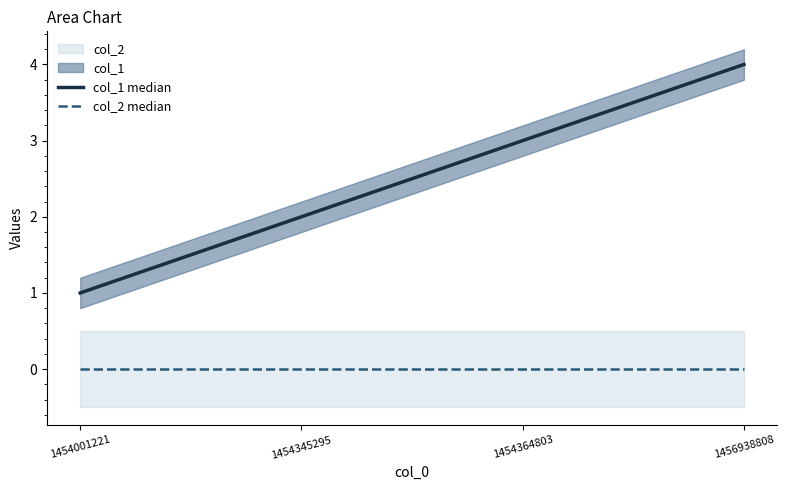

Reading left to right, transcribe all the data shown in this chart.

col_1 median: 1	2	3	4
col_2 median: 0	0	0	0